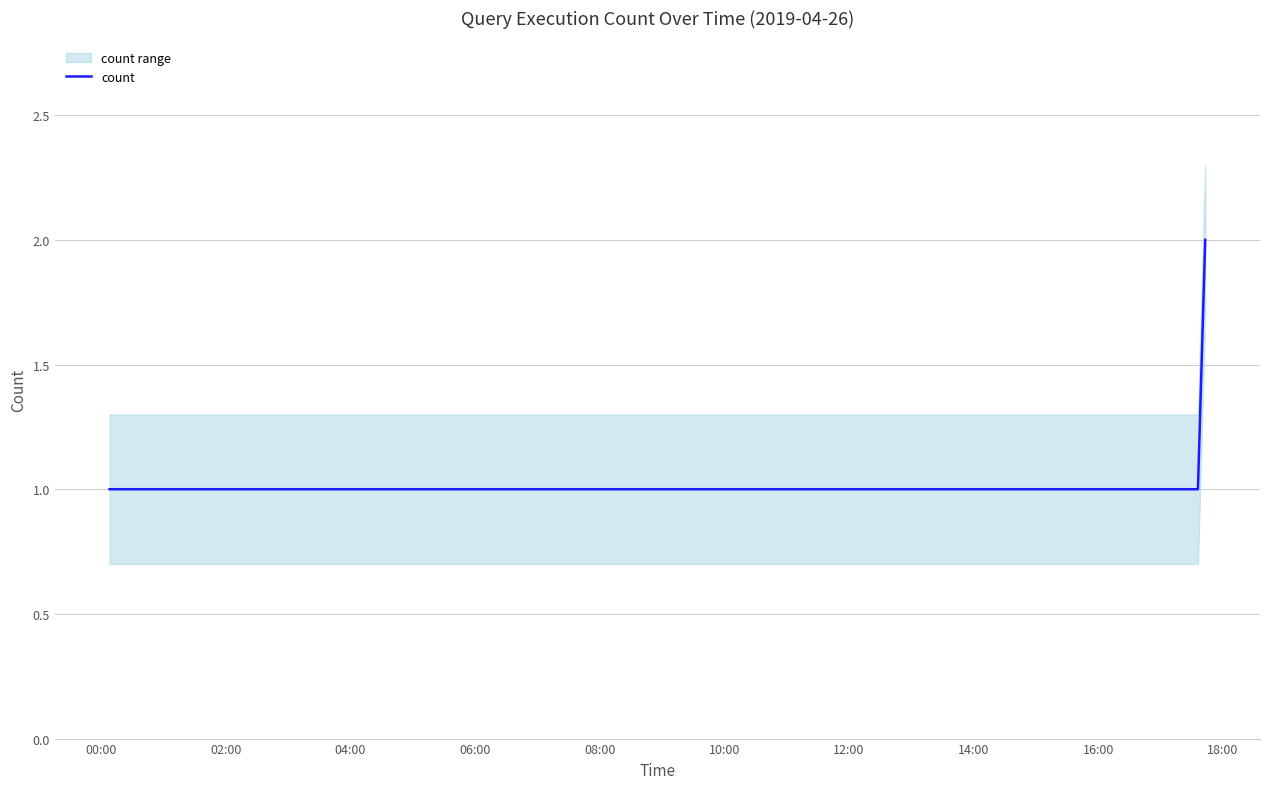

What is the average value?

1